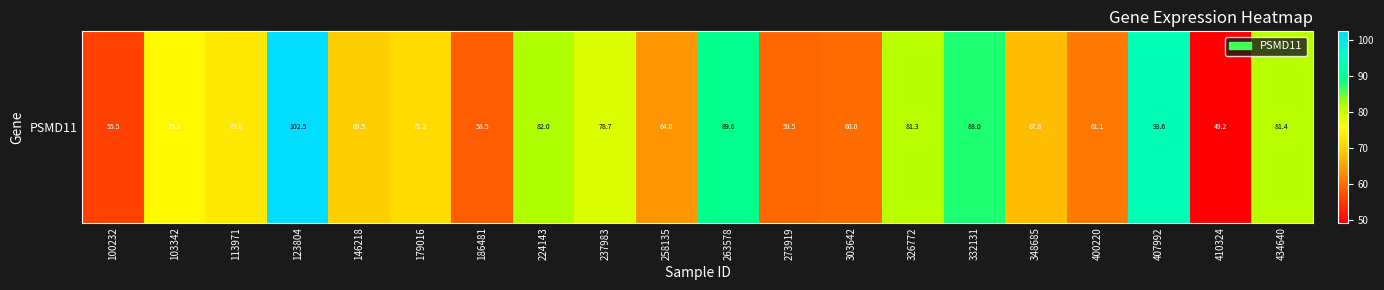

What is the average value?

73.1